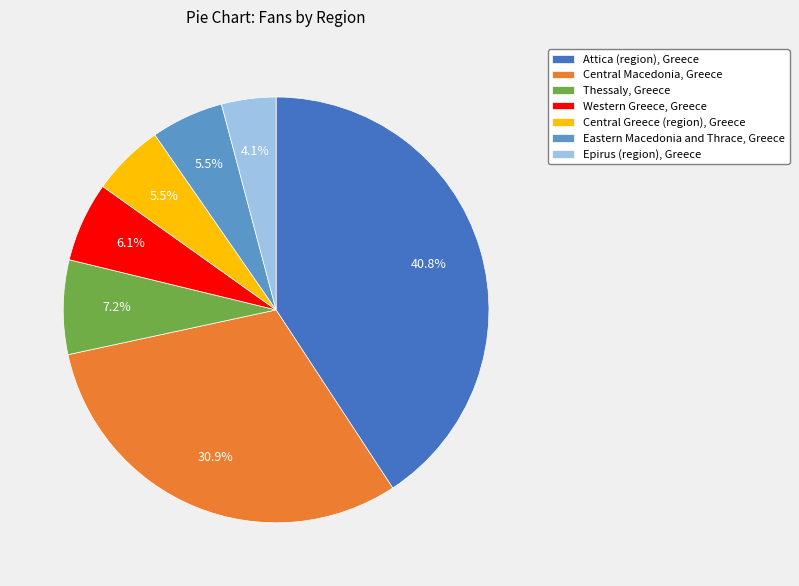

The Thessaly, Greece slice represents 7% of the pie. True or false?

True